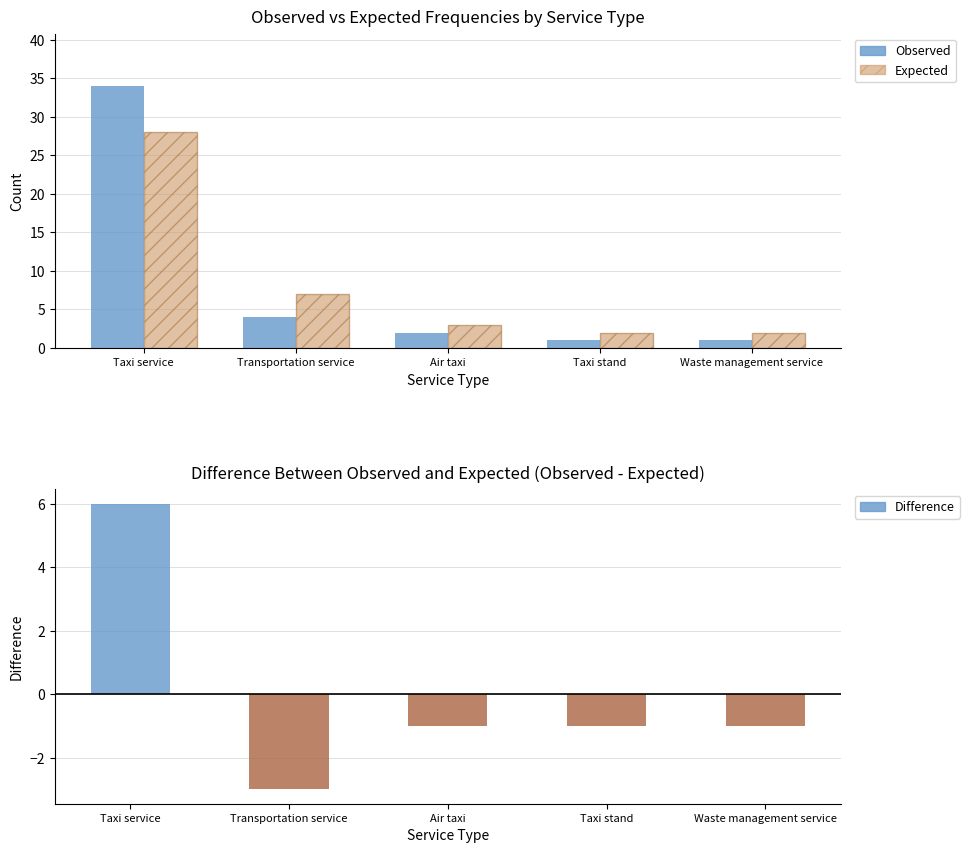

What is the sum of the Expected values at Transportation service and Taxi service?

35